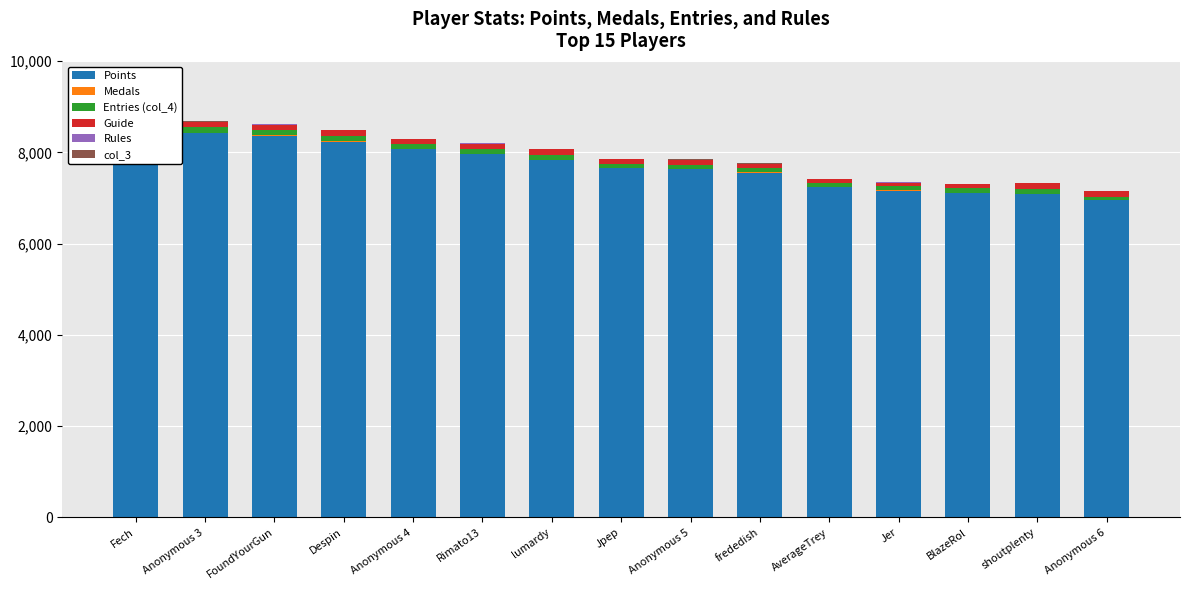

Count the number of categories in the chart.

15